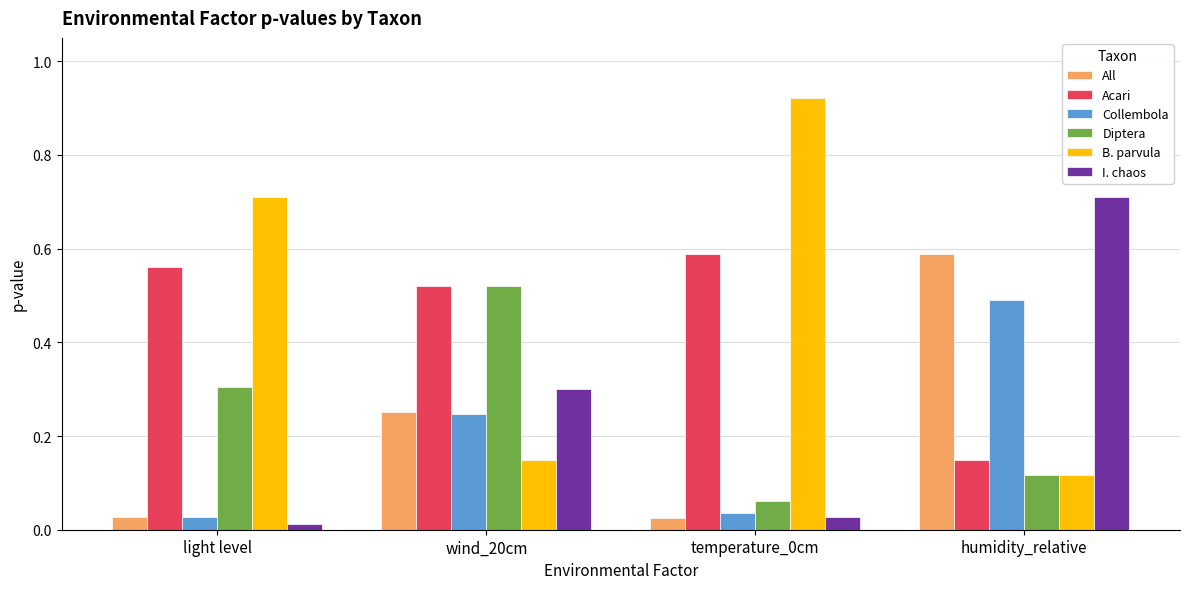

Is the value of Collembola at humidity_relative greater than the value of Acari at light level?

No